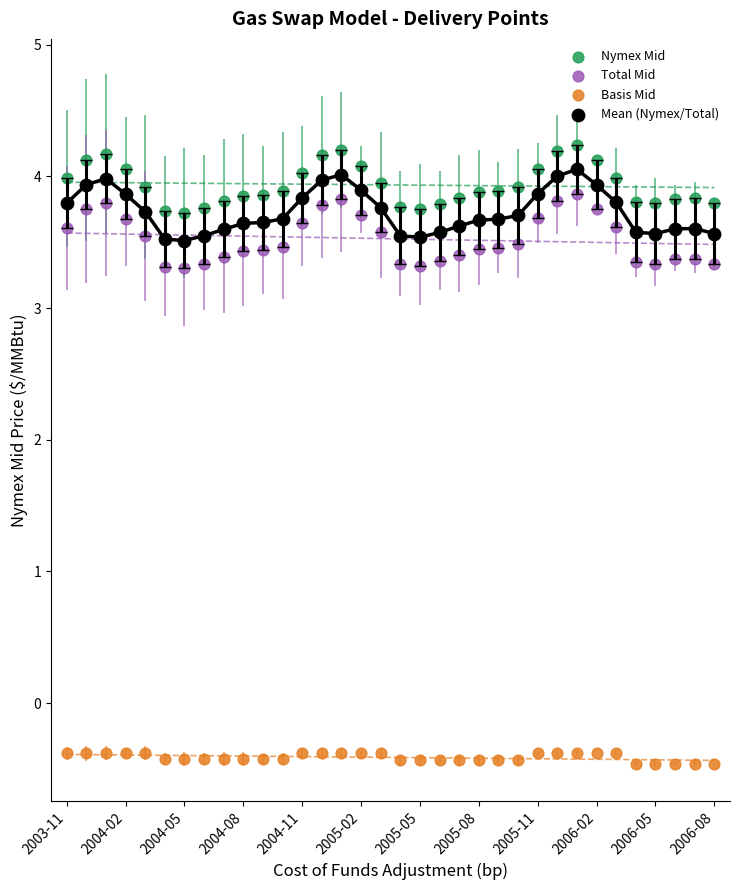

Which series has the widest spread of Y values?

Total Mid